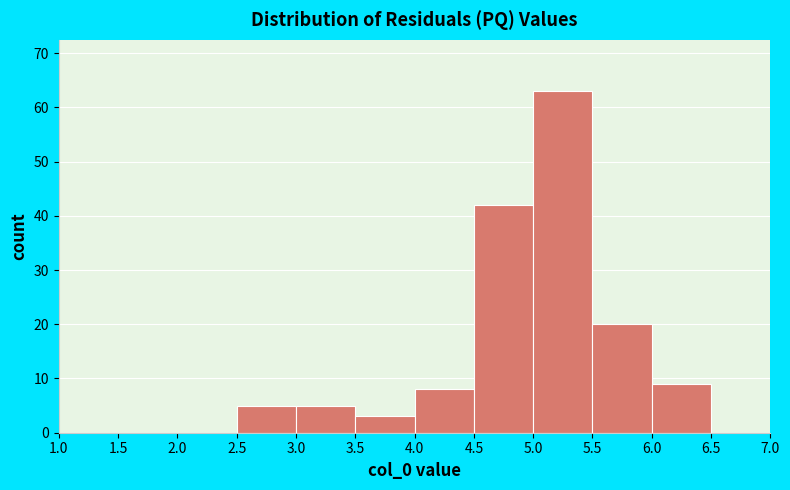

Reading left to right, transcribe this chart: for each bar, give the range it covers on the x-axis and its height. The values are not printed on the chart, so give them approximately, as read against the axis.

1.0 to 1.5: 0
1.5 to 2.0: 0
2.0 to 2.5: 0
2.5 to 3.0: 5
3.0 to 3.5: 5
3.5 to 4.0: 3
4.0 to 4.5: 8
4.5 to 5.0: 42
5.0 to 5.5: 63
5.5 to 6.0: 20
6.0 to 6.5: 9
6.5 to 7.0: 0